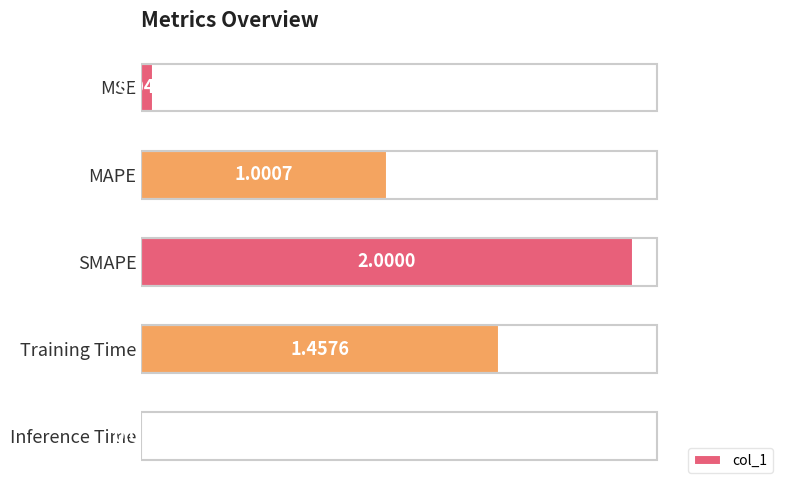

Which has a higher value, Inference Time or Training Time?

Training Time